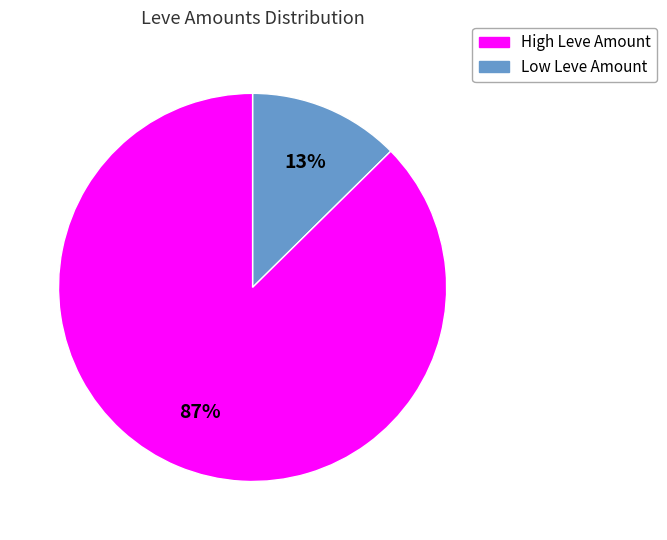

To the nearest percent, what is the average slice percentage?

50%